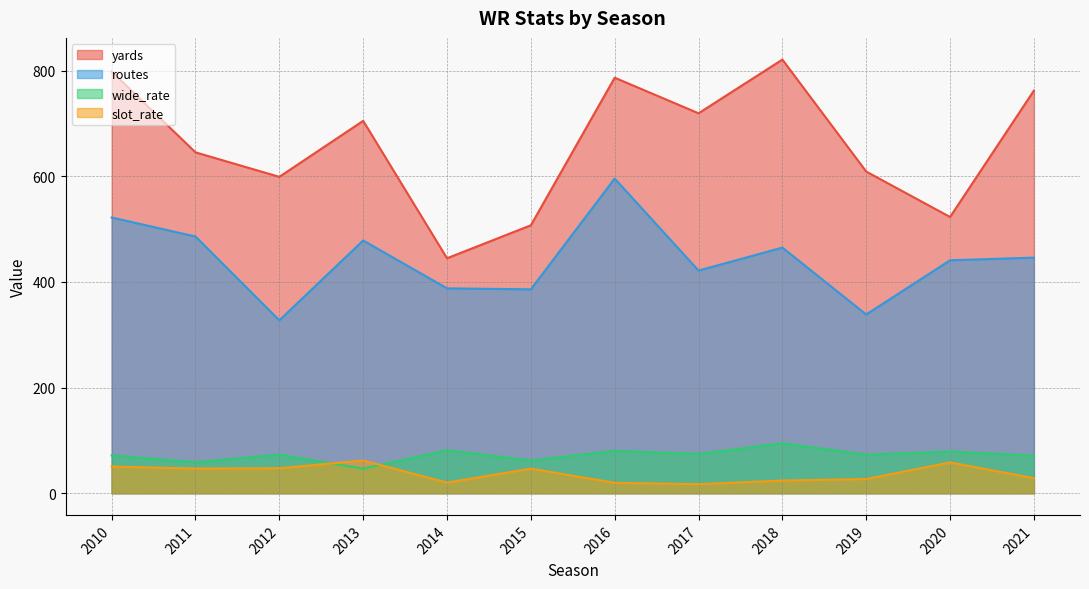

What is the label of the 30th point from the right?

2019